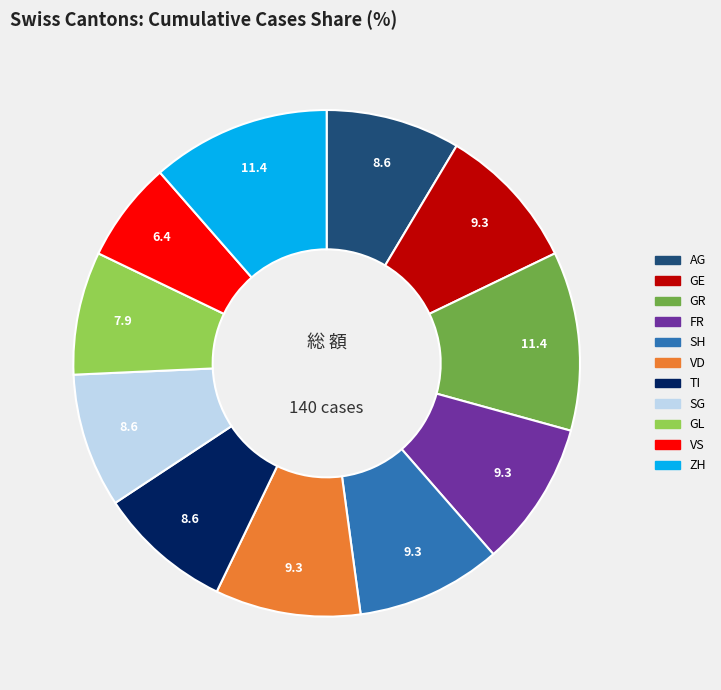

True or false: AG accounts for 23% of the total.

False